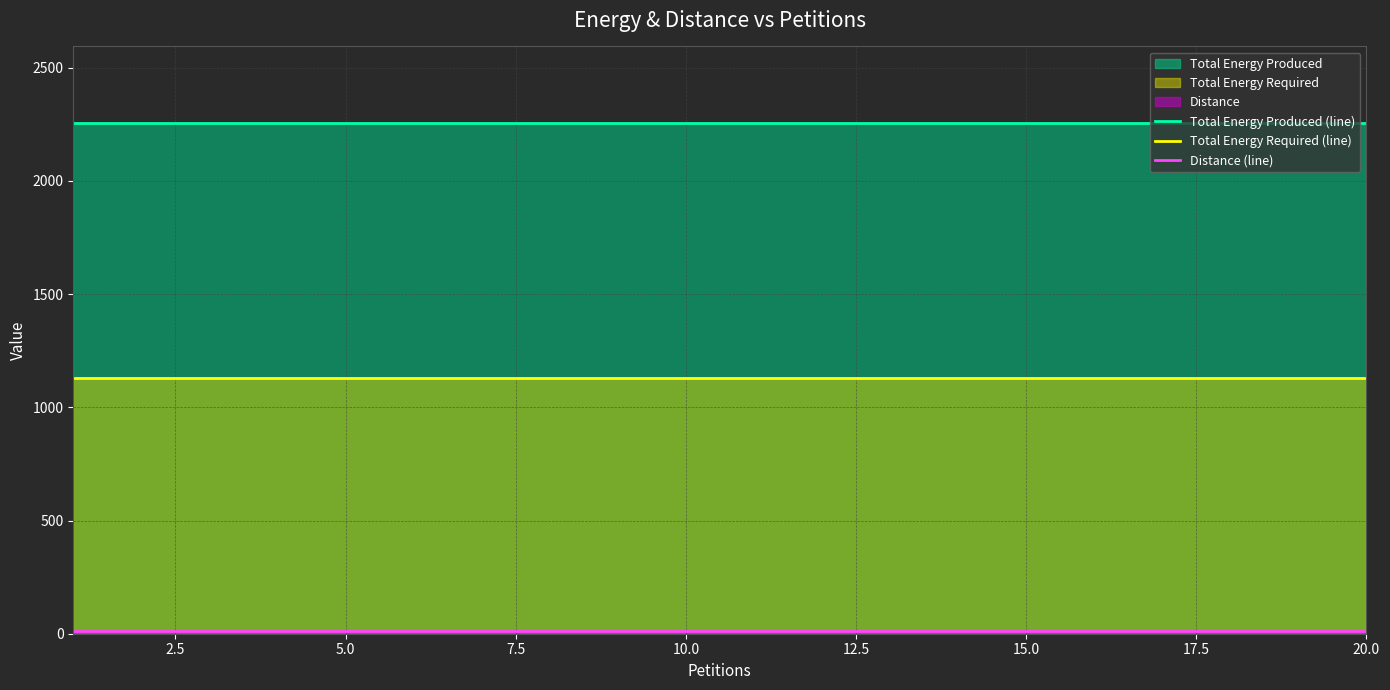

What is the highest value of the Distance (line) series?

12